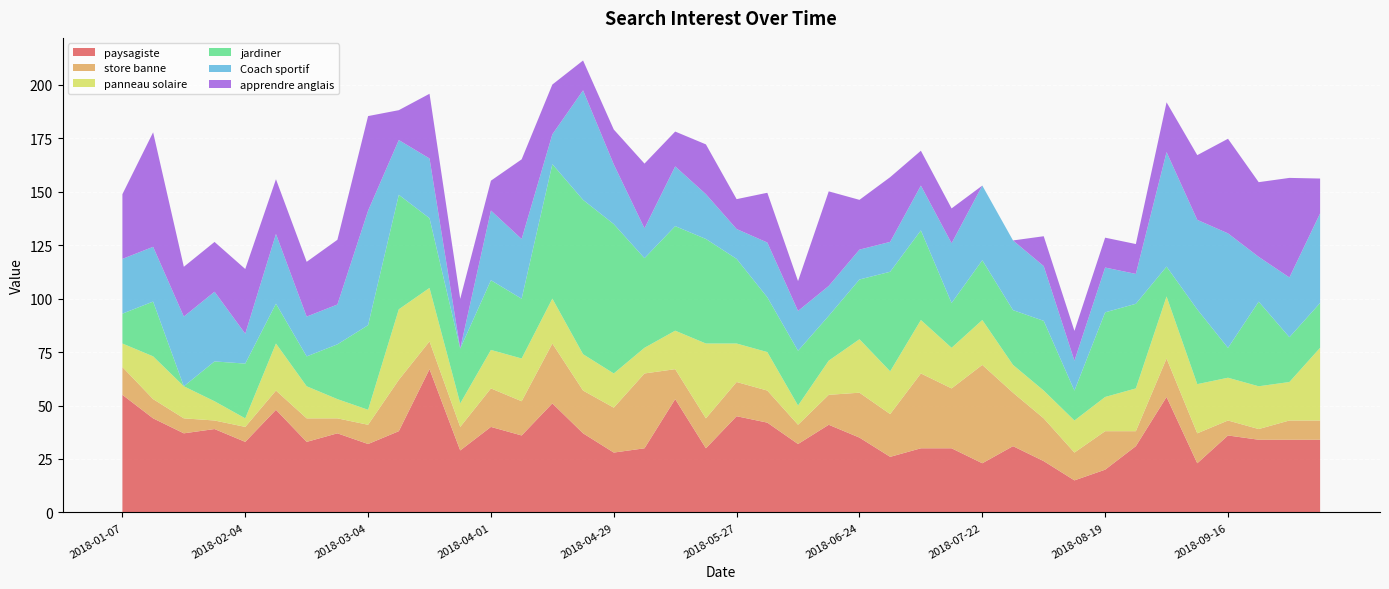

What is the label of the 3rd point from the right?

2018-09-23